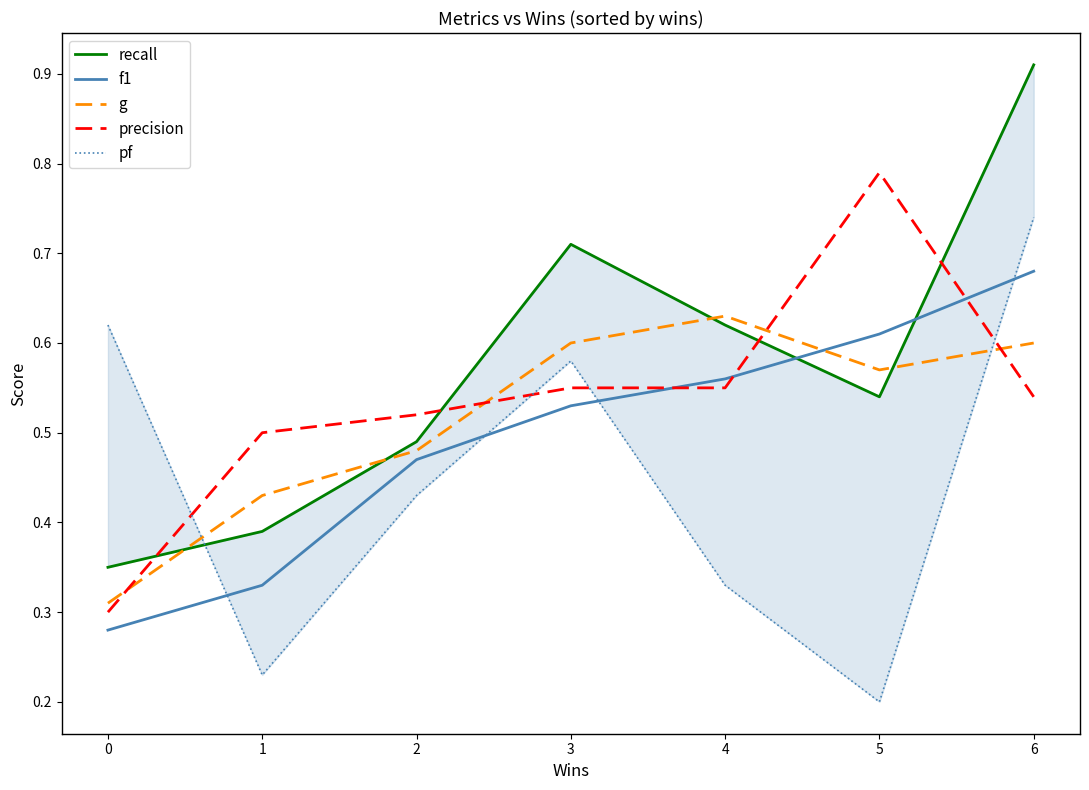

List the labels in order of f1 value, smallest first.

0, 1, 2, 3, 4, 5, 6